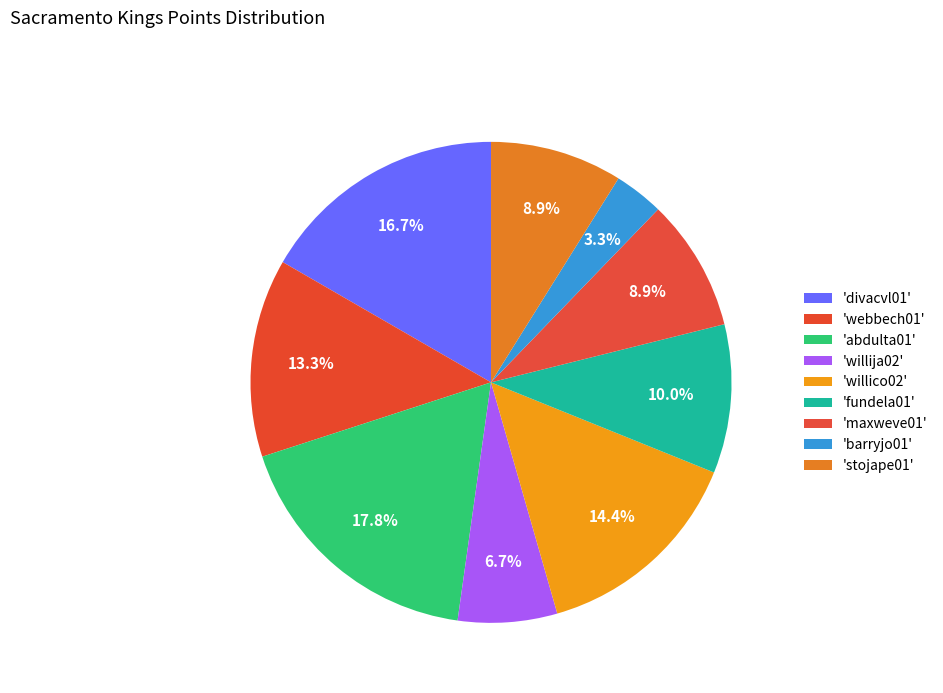

To the nearest percent, what is the average slice percentage?

11%